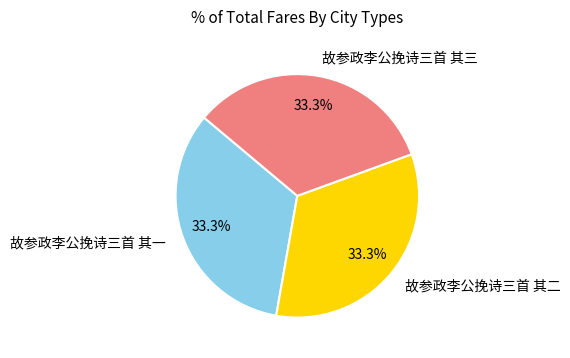

To the nearest percent, what portion does 故参政李公挽诗三首 其三 represent?

33%